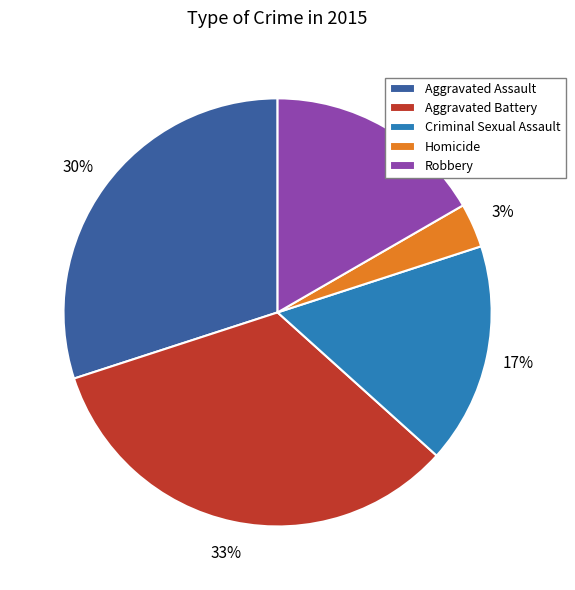

Count the number of slices in the pie.

5